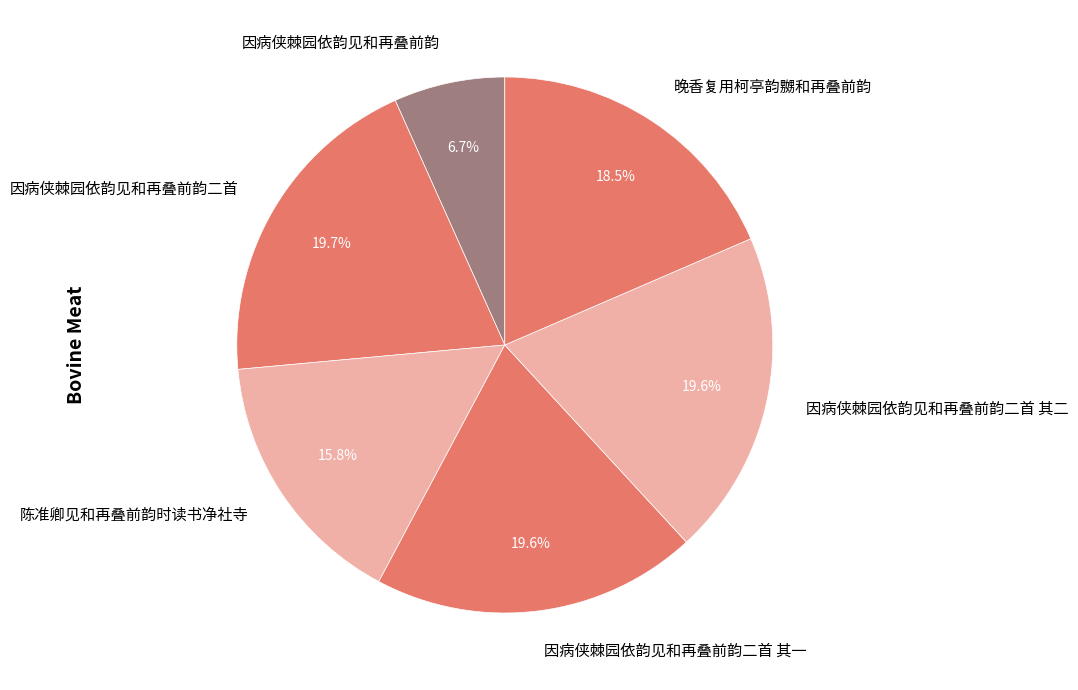

To the nearest percent, what is the combined percentage of 因病侠棘园依韵见和再叠前韵 and 因病侠棘园依韵见和再叠前韵二首?

26%